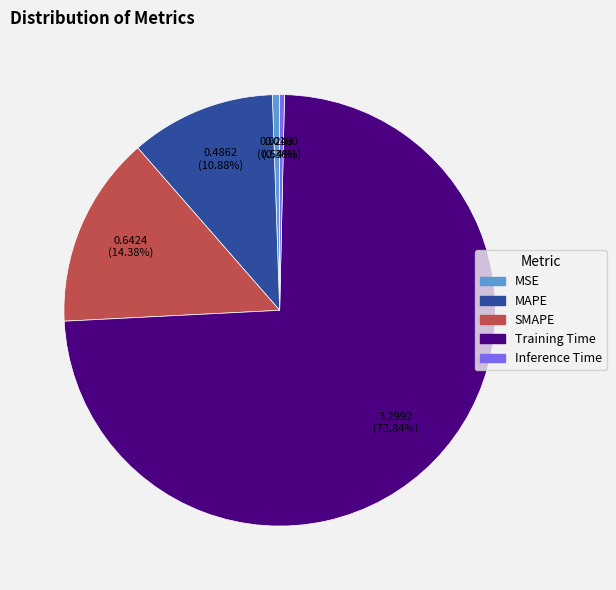

Does any single category account for the majority?

Yes